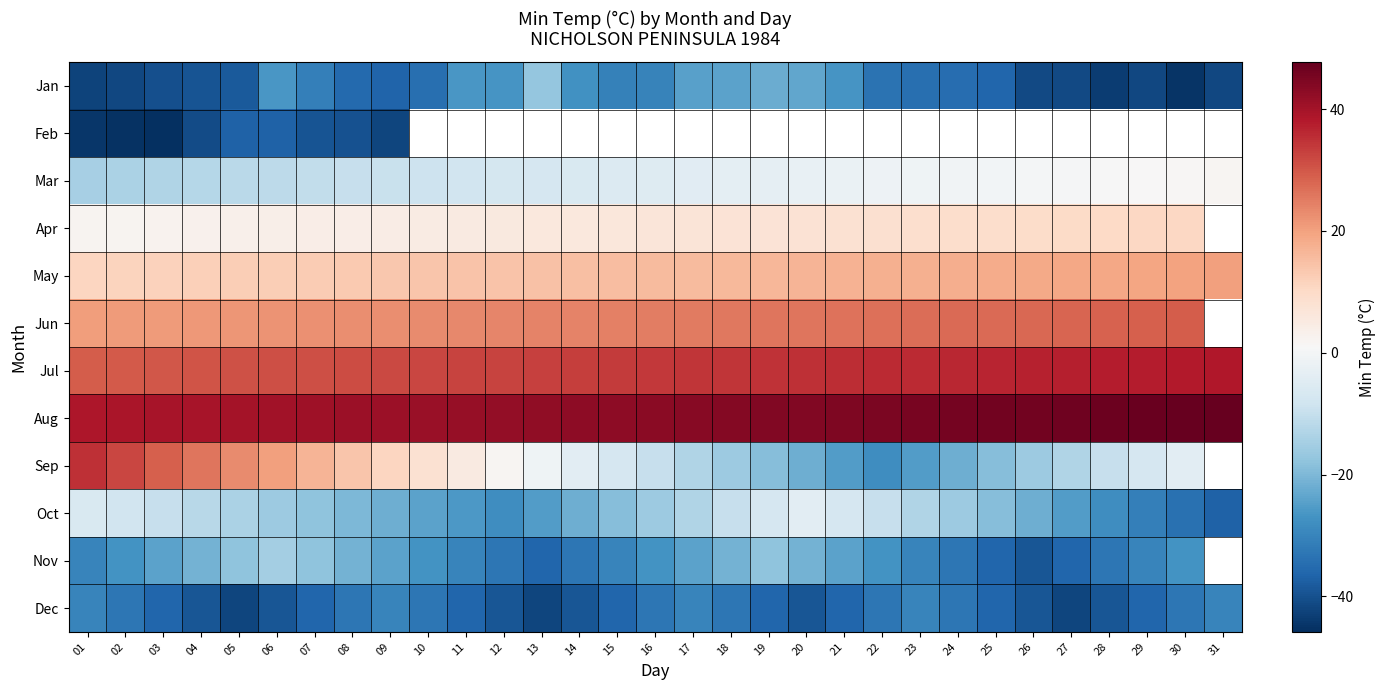

Which series has the widest spread of values?

Sep